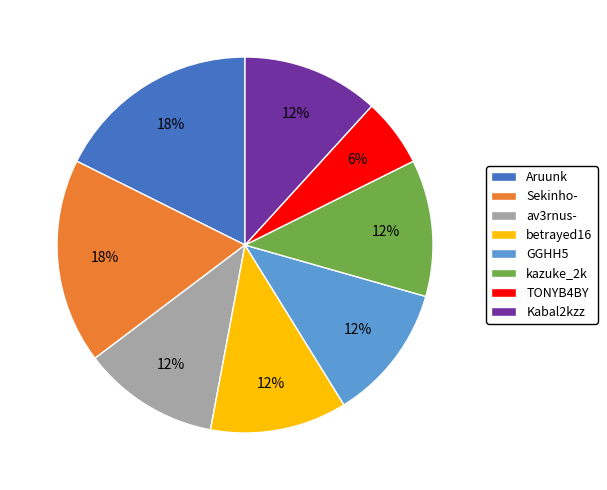

Between TONYB4BY and av3rnus-, which is larger?

av3rnus-